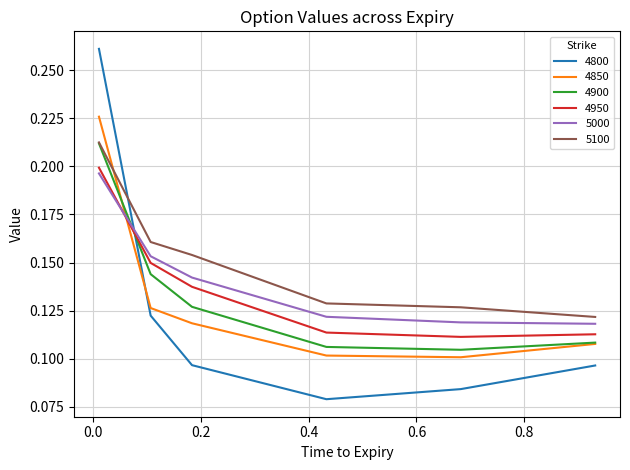

Which series has the widest spread of values?

4800